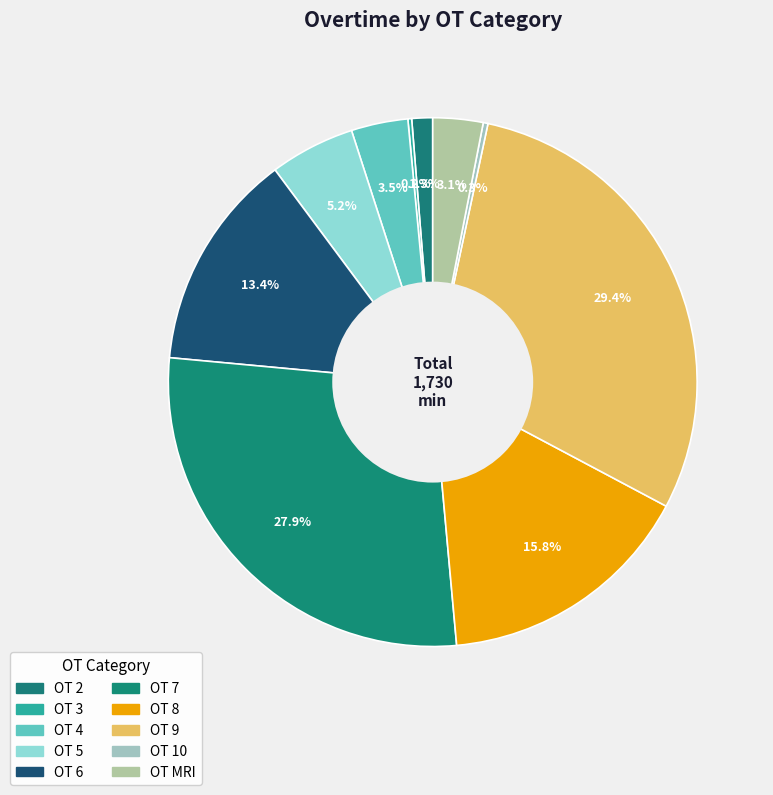

Rank the categories by value from lowest to highest.

3, 10, 2, MRI, 4, 5, 6, 8, 7, 9